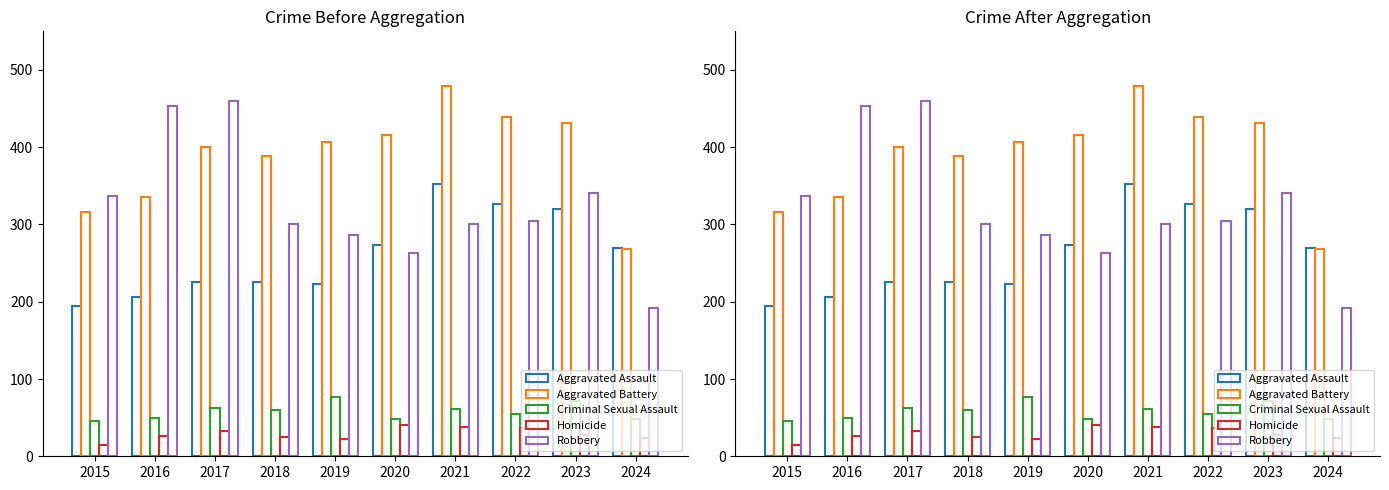

Which series has the largest range (max minus min)?

Robbery